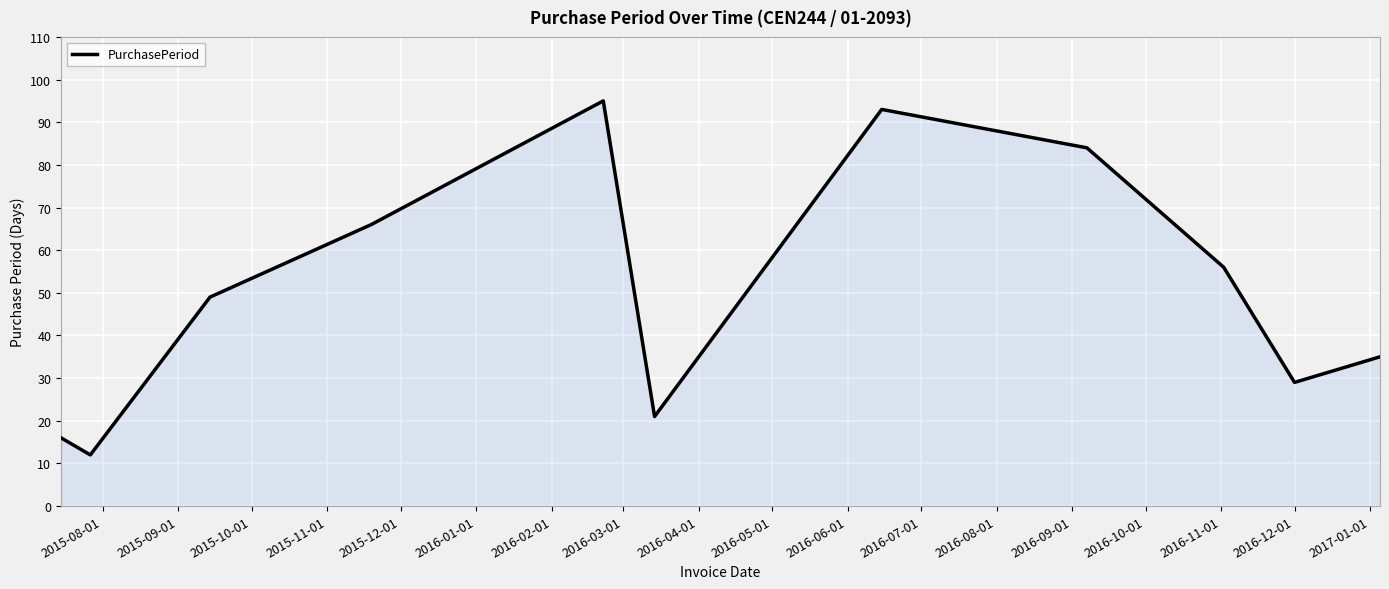

How many lines are shown in the chart?

1